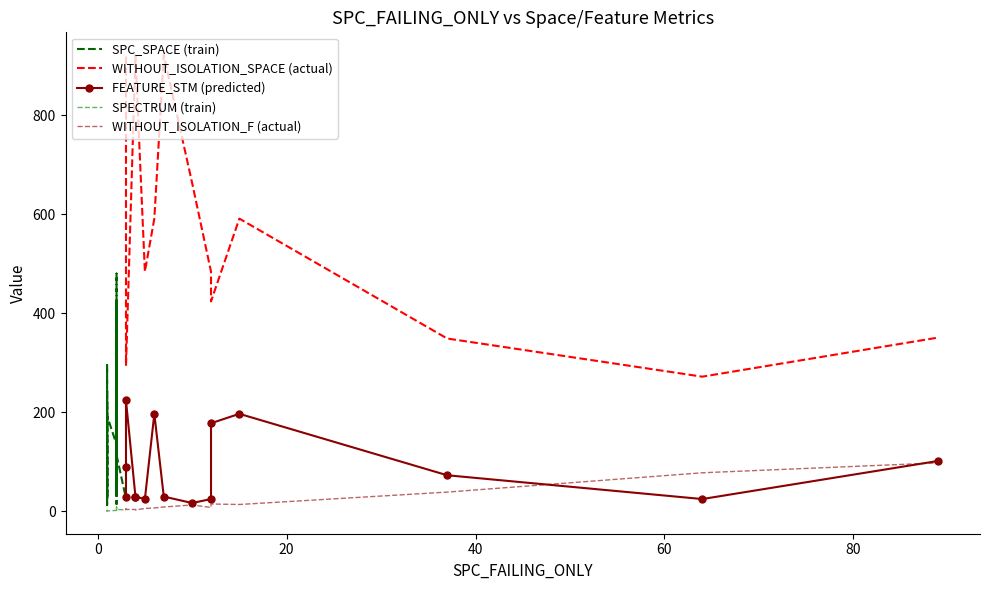

What is the sum of the SPECTRUM values at 3 and 37?

105